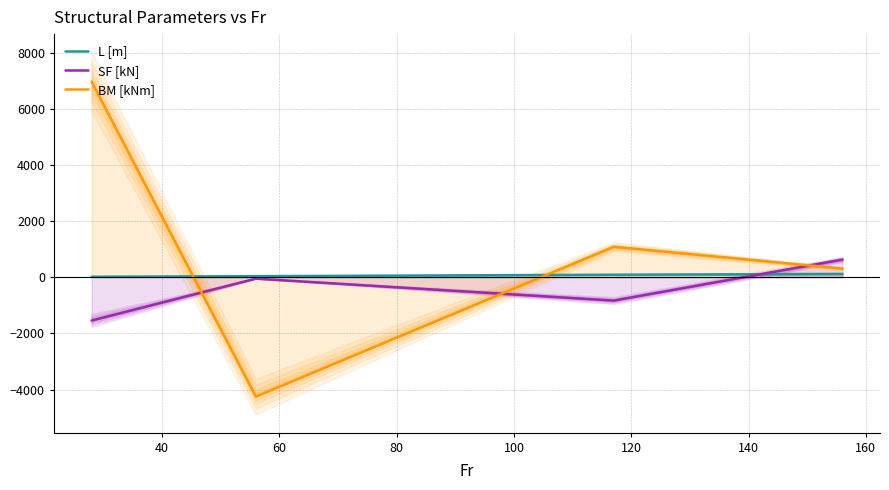

How many positive values does the BM [kNm] series have?

3